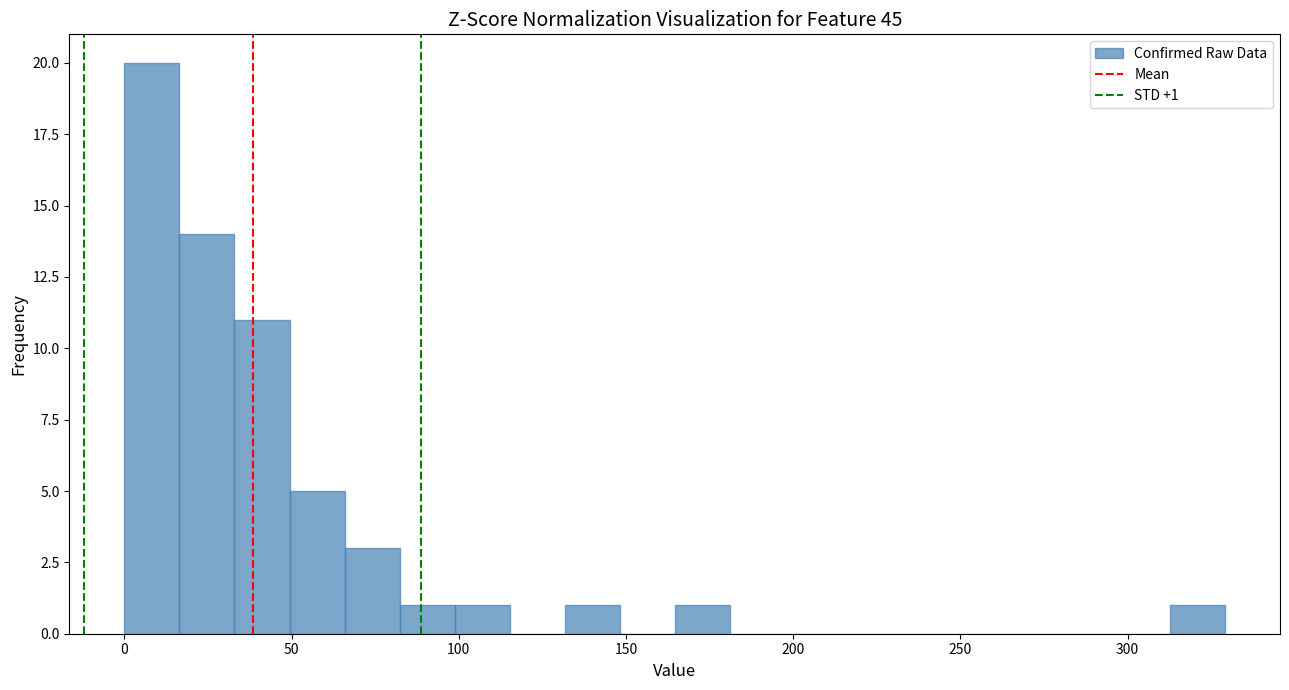

Around what value on the x-axis is the tallest bar? Give the approximate position of its centre, as read against the axis.

10